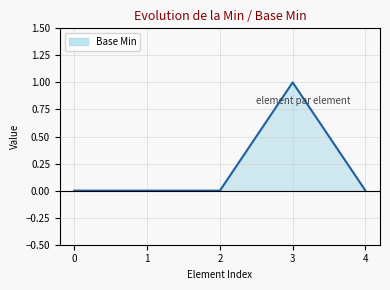

How many series are shown in this chart?

1